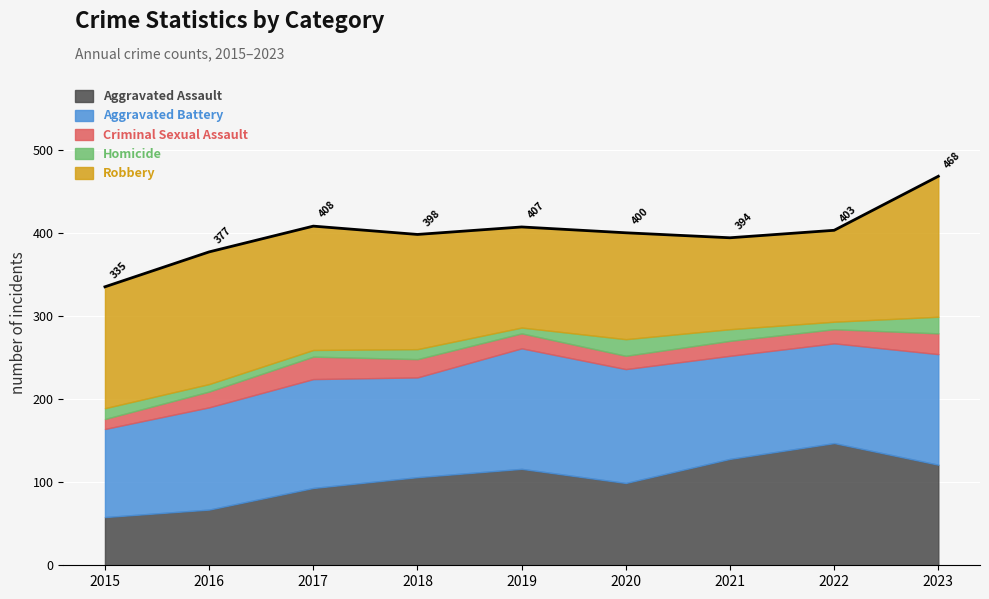

In Aggravated Assault, how many points are lower than both neighbors (excluding endpoints)?

1